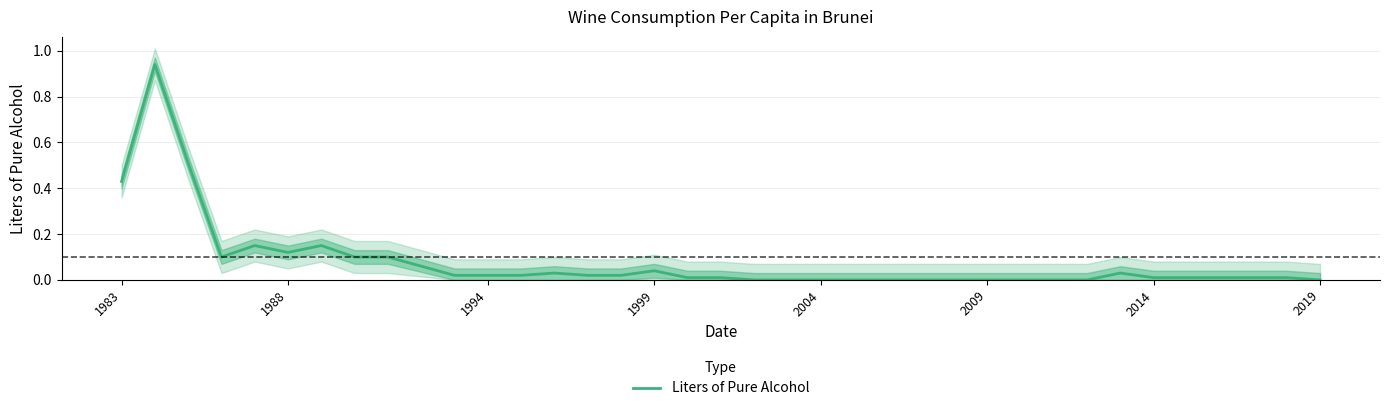

The value of Liters of Pure Alcohol at 1999 is 0.1. True or false?

False